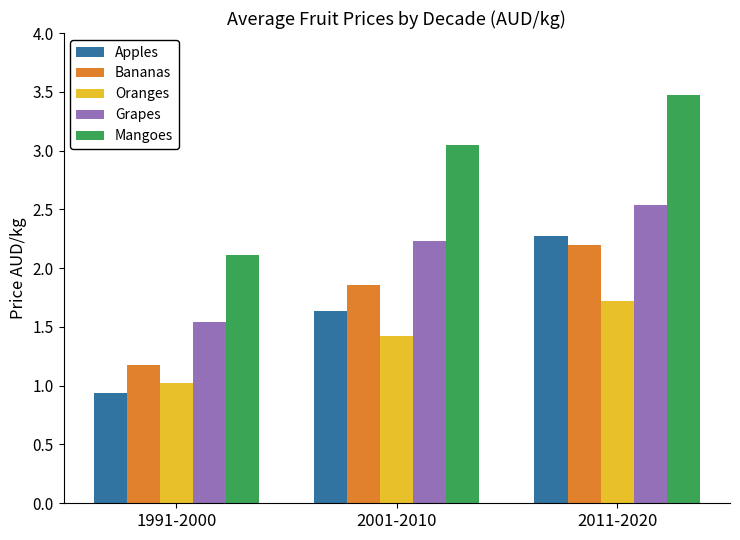

What is the sum of the Apples values at 1991-2000 and 2001-2010?

2.6